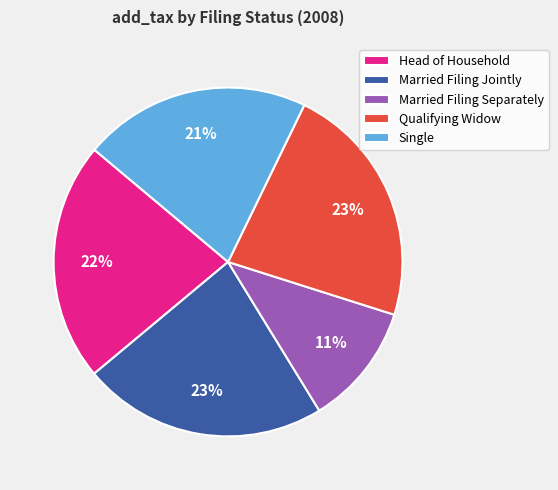

True or false: Single accounts for 31% of the total.

False